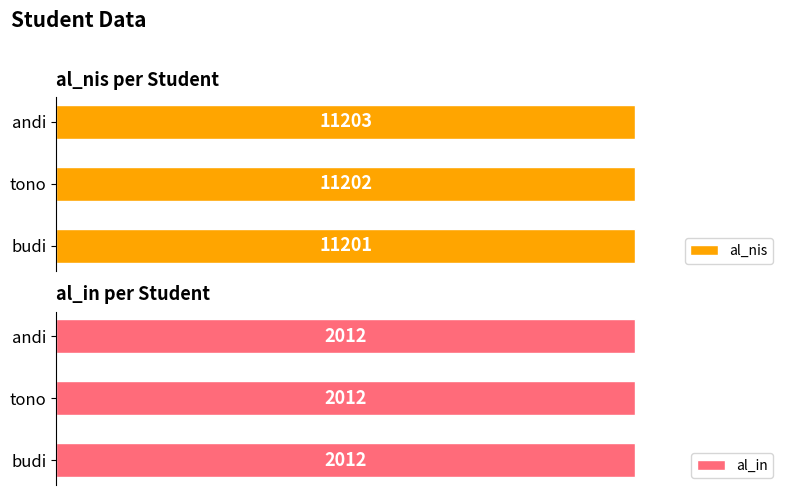

Does the chart contain stacked bars?

No